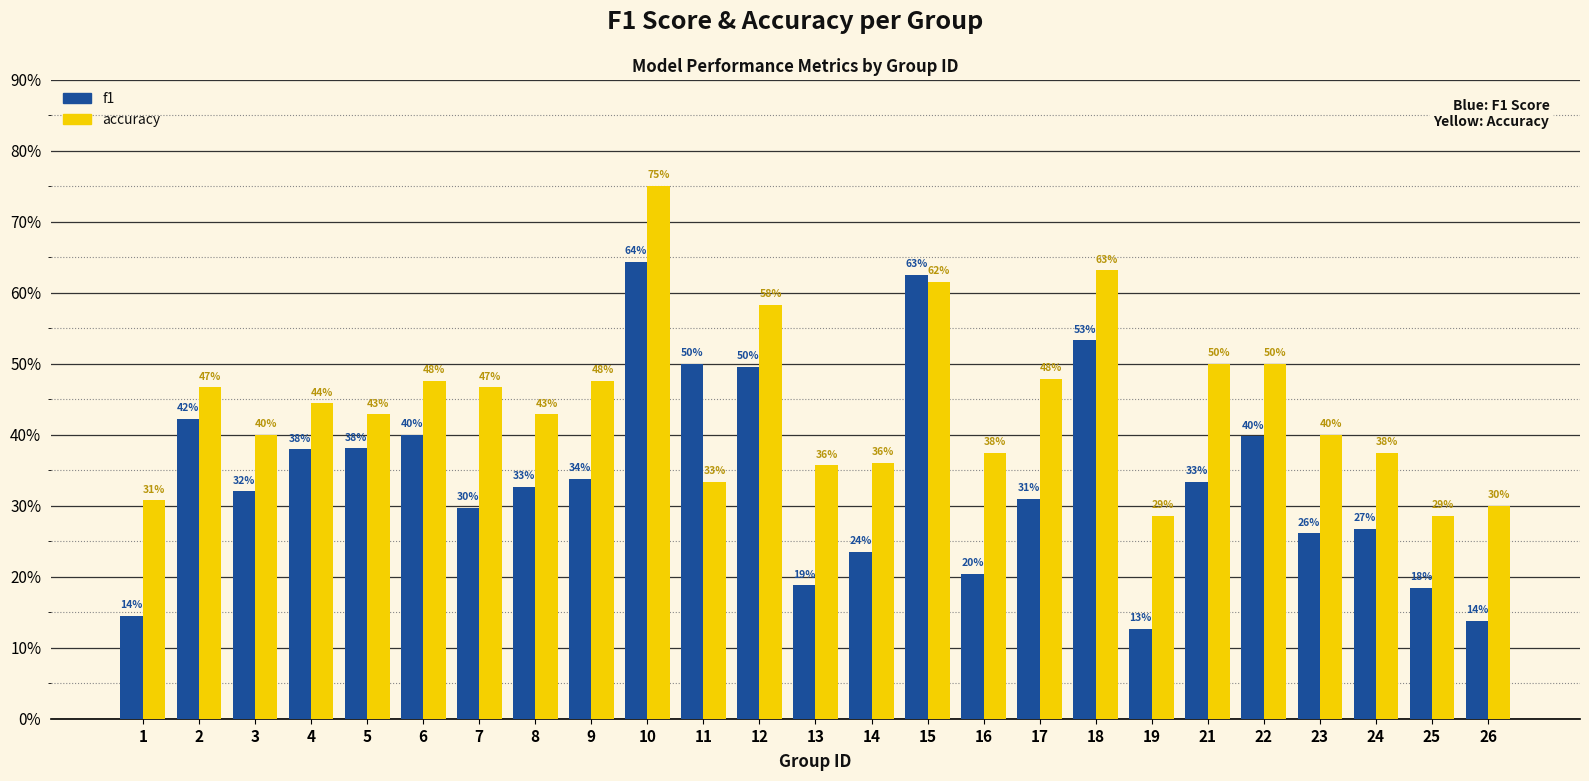

Does the chart contain any negative values?

No